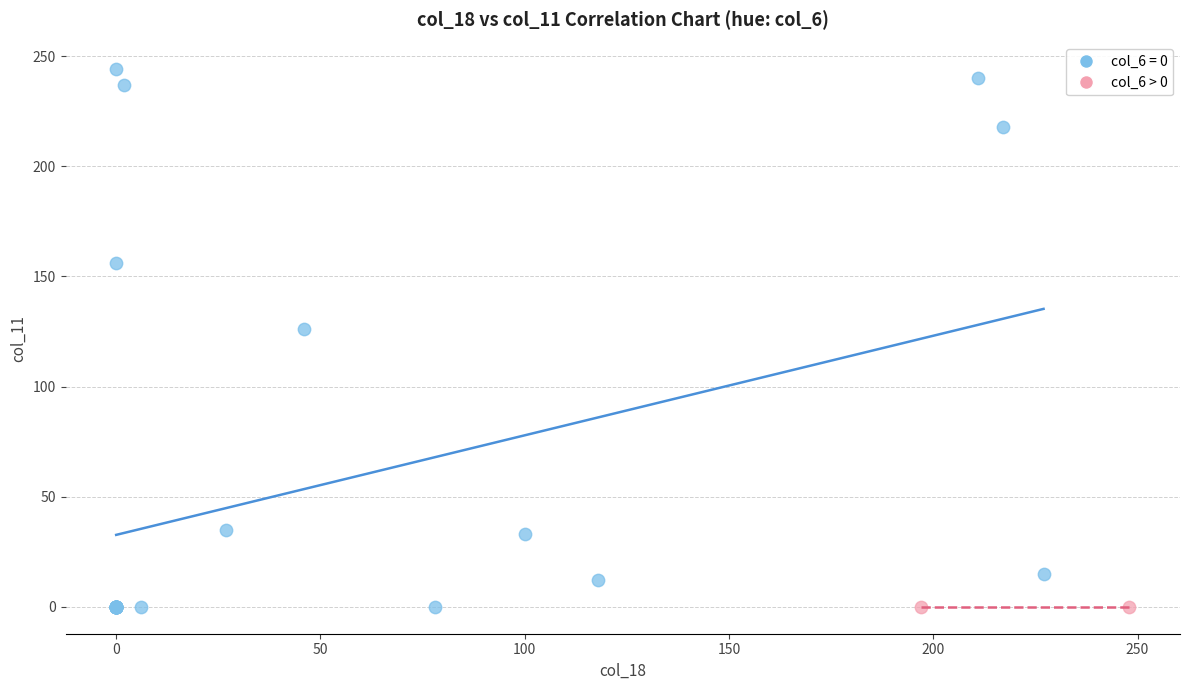

What are all the series names shown in the legend?

col_6 = 0, col_6 > 0